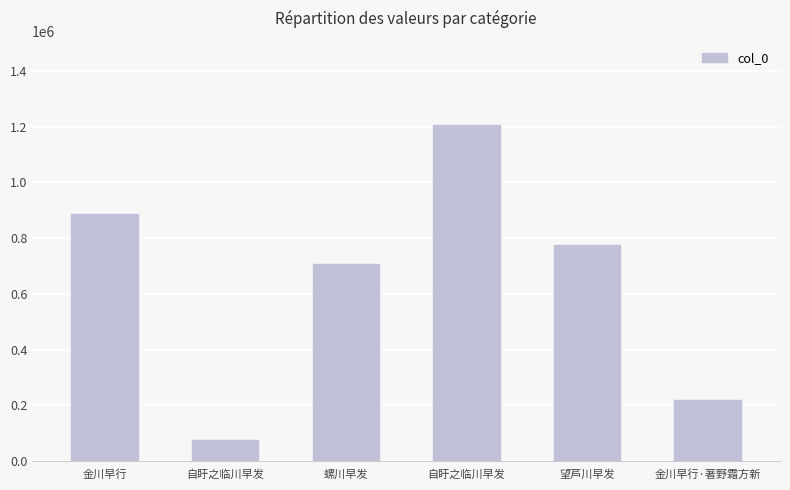

How many series are shown in this chart?

1